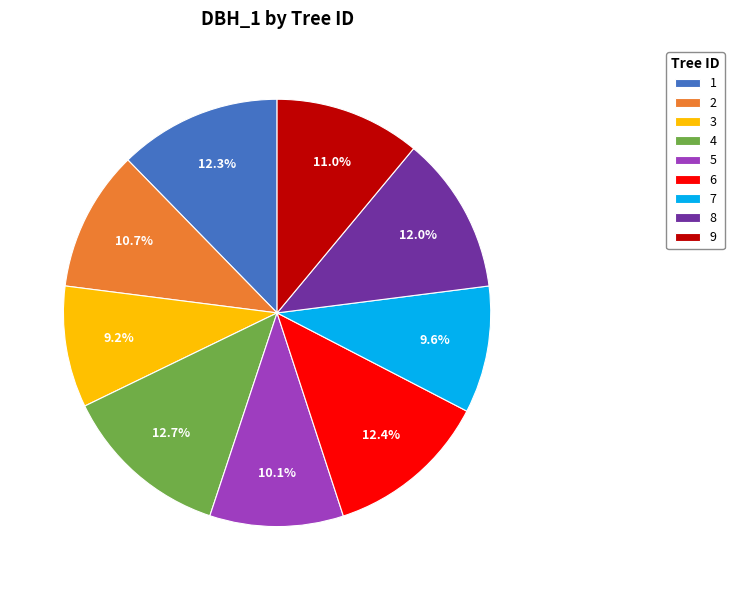

Between 3 and 6, which is larger?

6